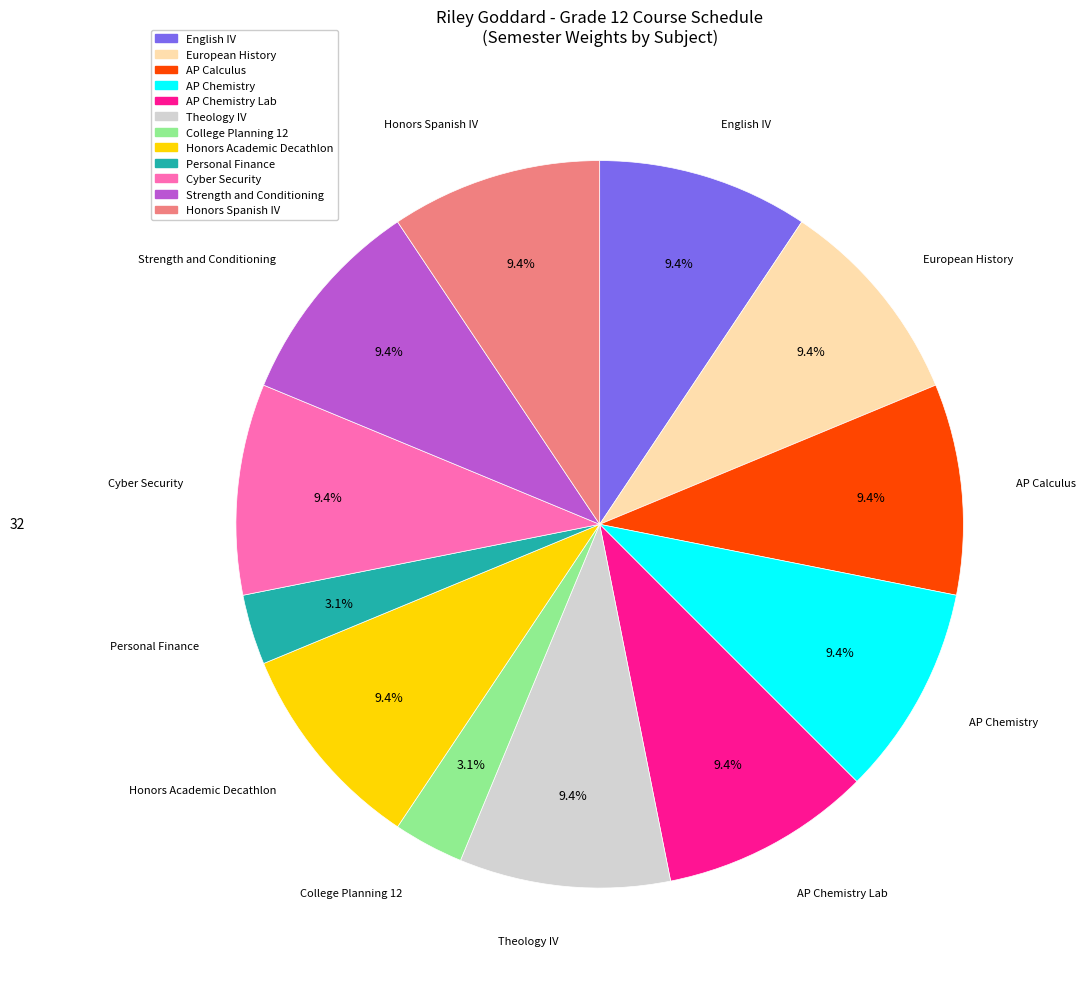

Is the sum of College Planning 12 and AP Chemistry Lab greater than half?

No